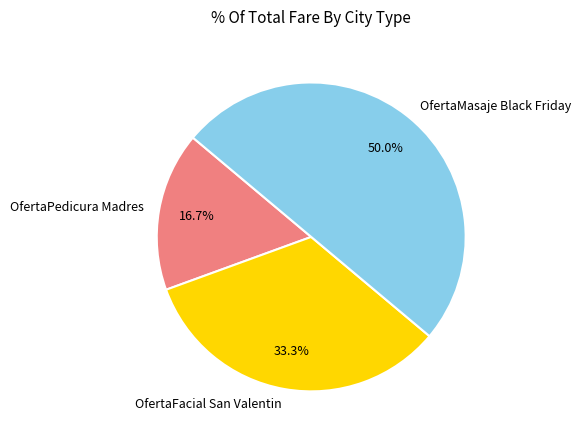

True or false: OfertaPedicura Madres accounts for 27% of the total.

False